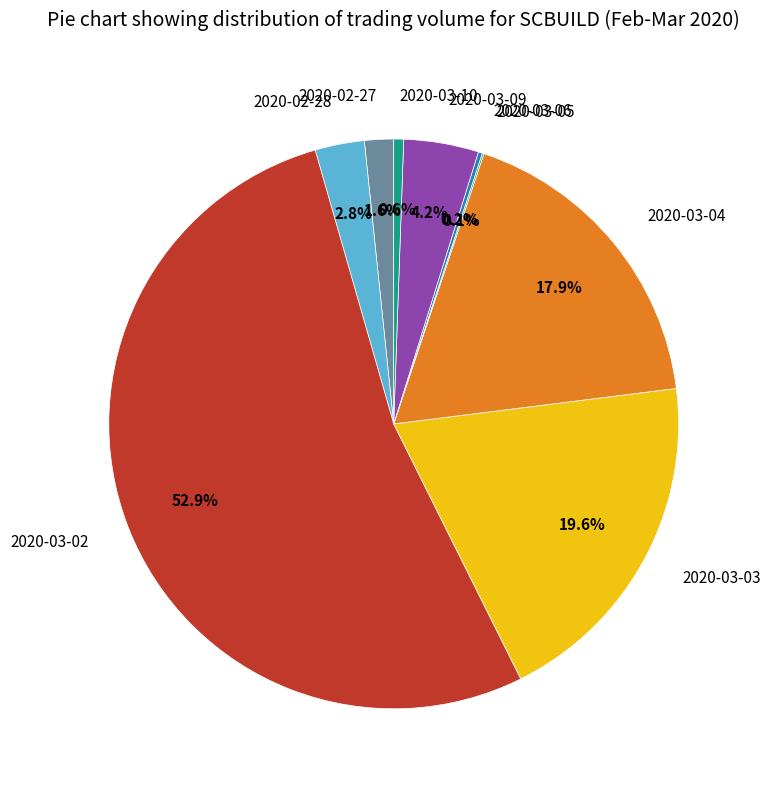

What is the total percentage of 2020-03-04 and 2020-03-09?

22.1%